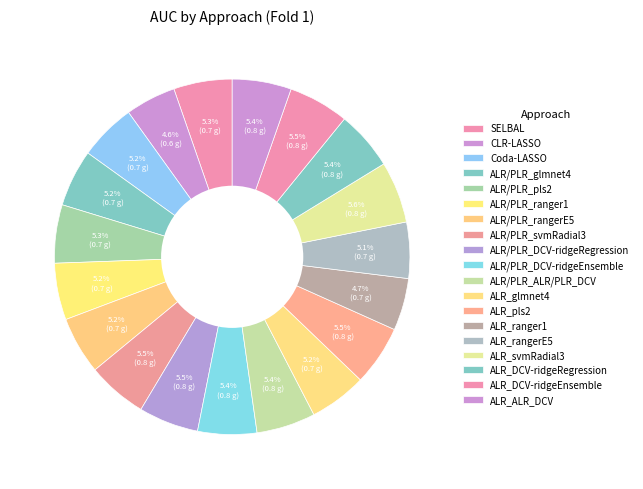

Does ALR_rangerE5 represent more than half of the total?

No